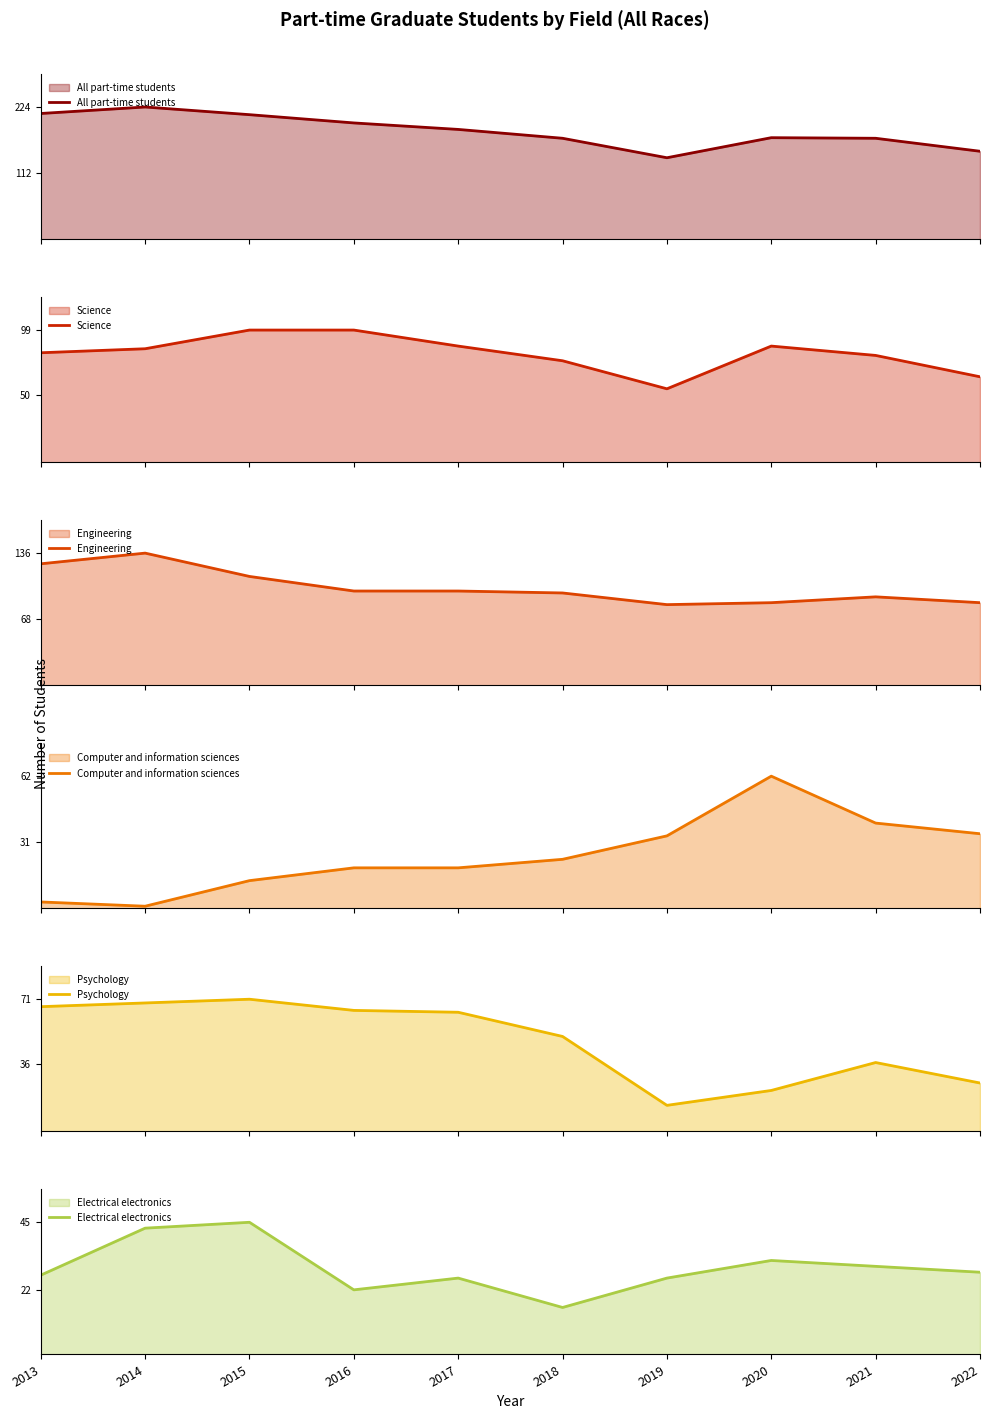

What is the average value of the Psychology series?

49